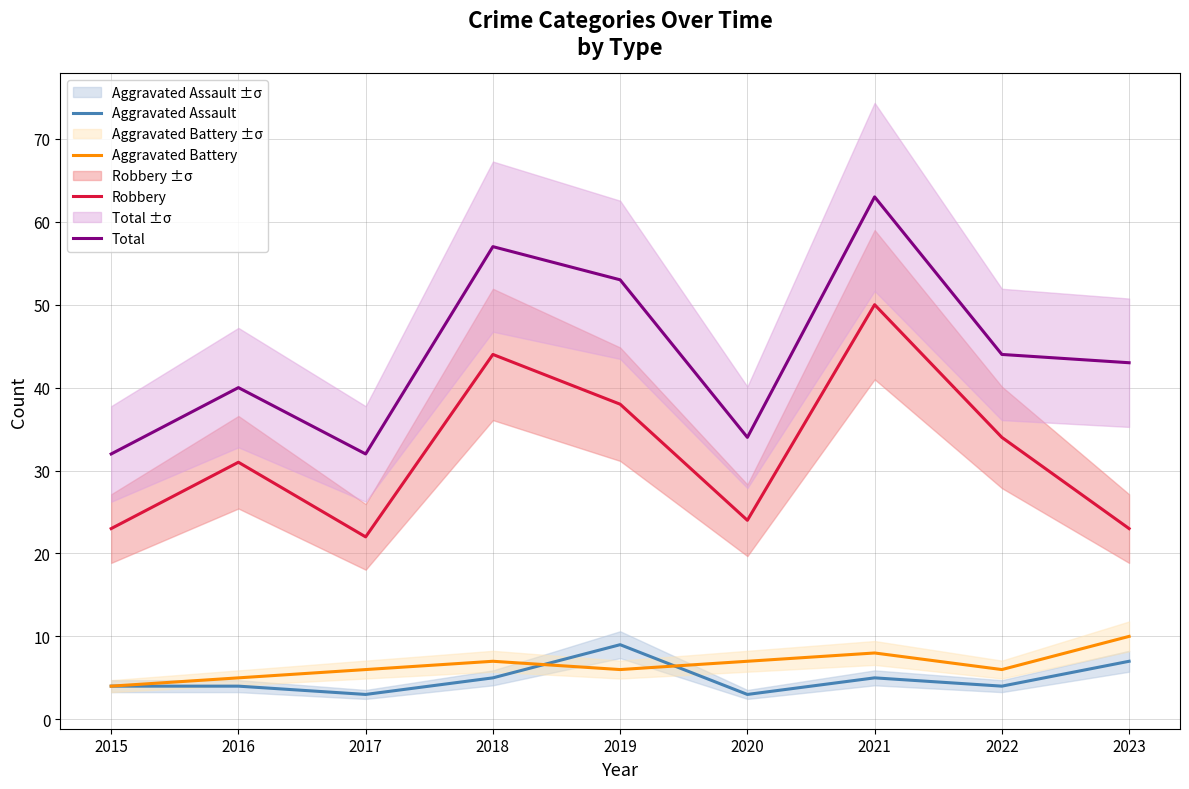

At which label does Aggravated Battery first exceed 6?

2018